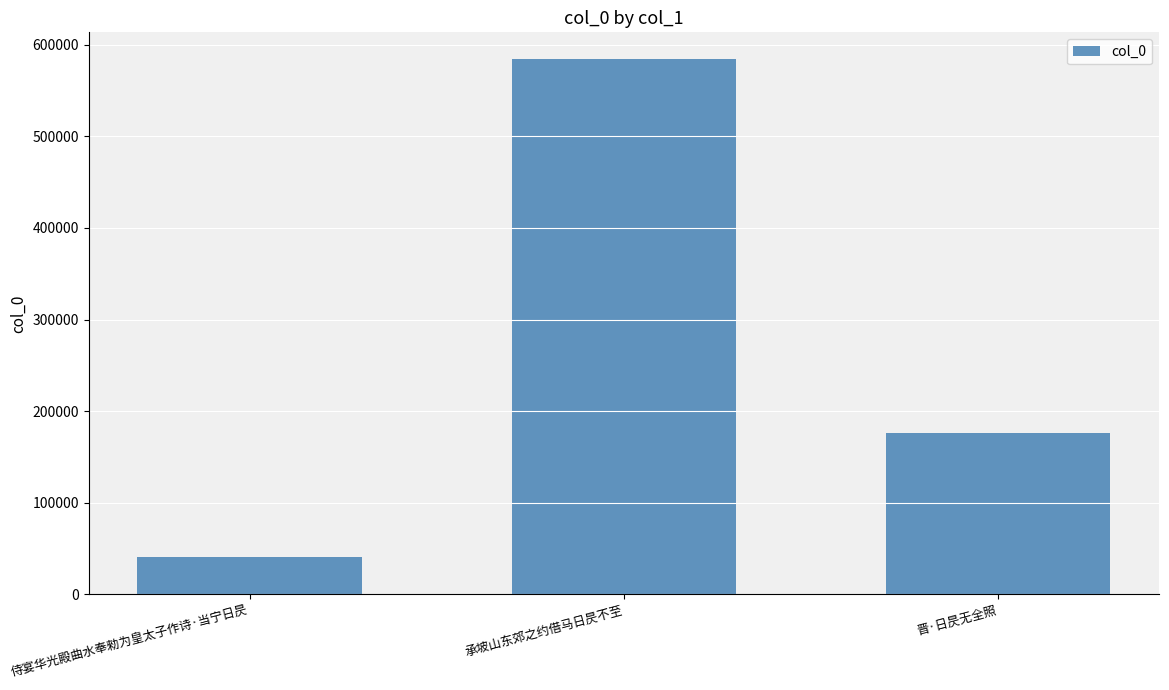

How many data points are less than 175849?

1